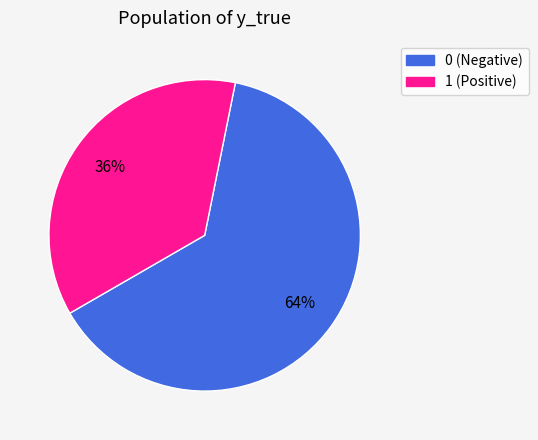

To the nearest percent, what is the average slice percentage?

50%